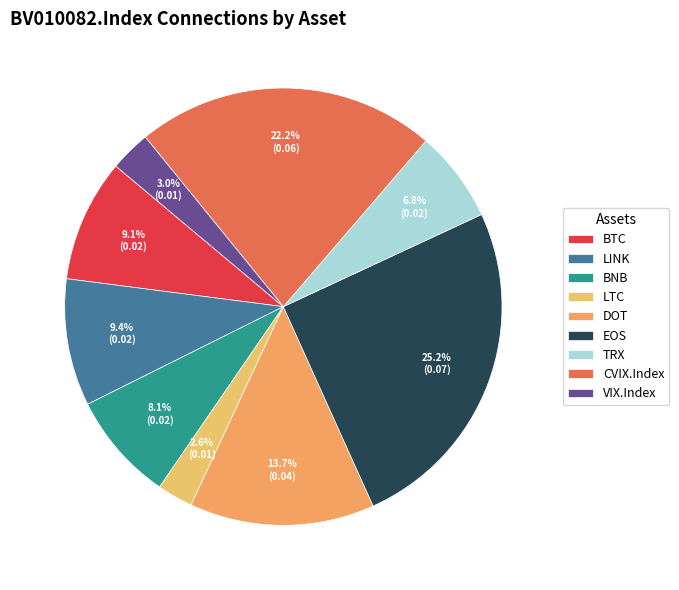

What portion of the pie excludes VIX.Index?

97.0%